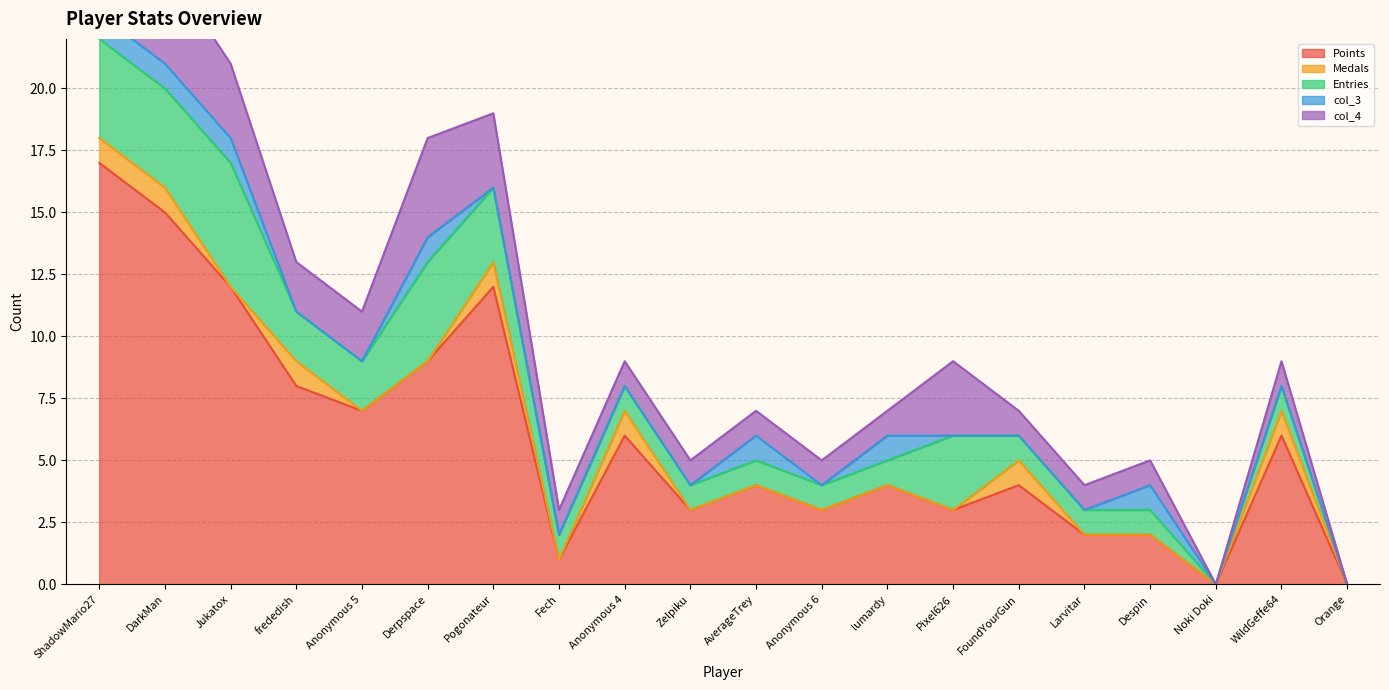

Where does the col_4 series first go above 1?

ShadowMario27